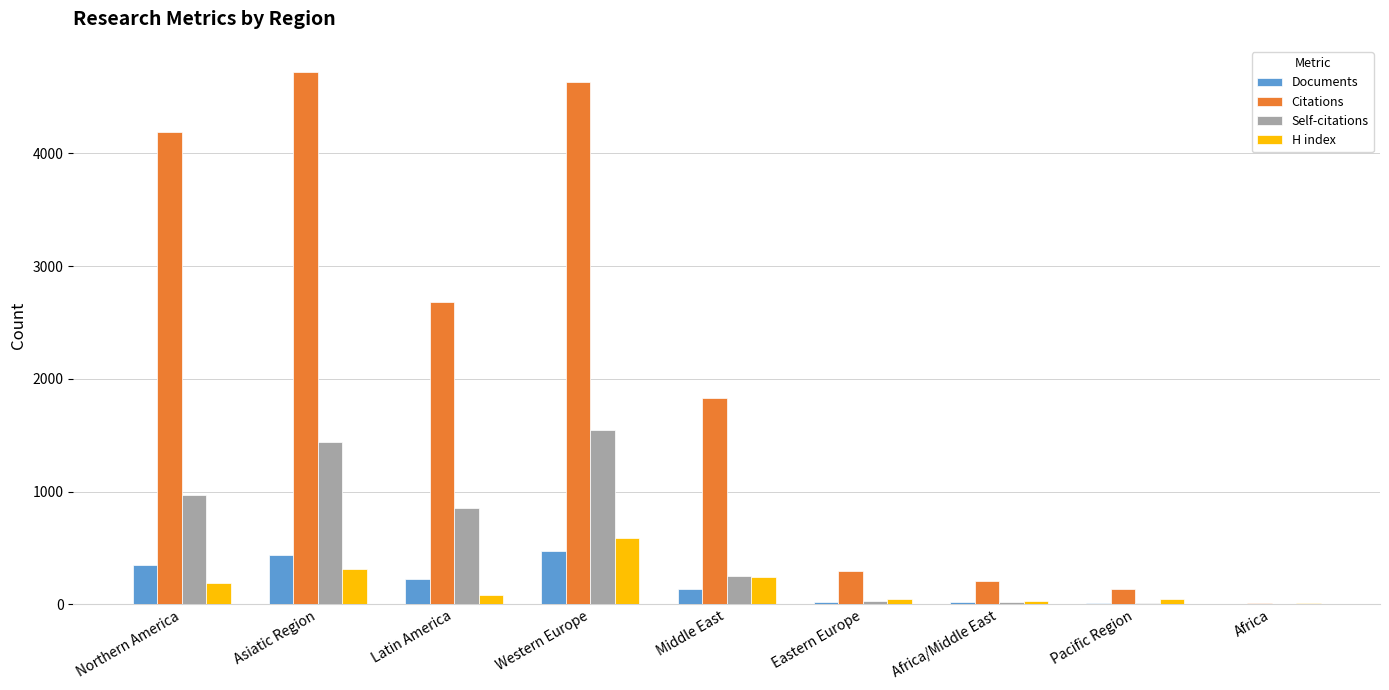

The Citations series shows 133 at Pacific Region. True or false?

True